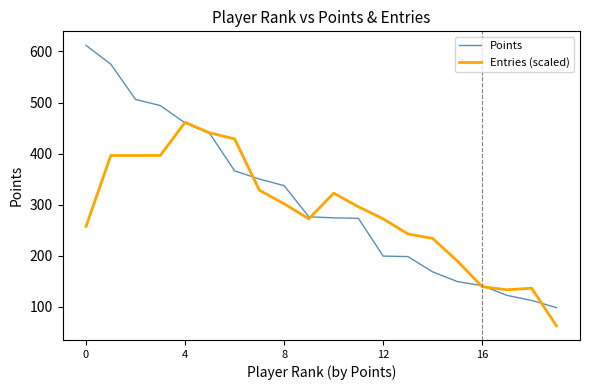

What is the highest value of the Entries (scaled) series?

461.2